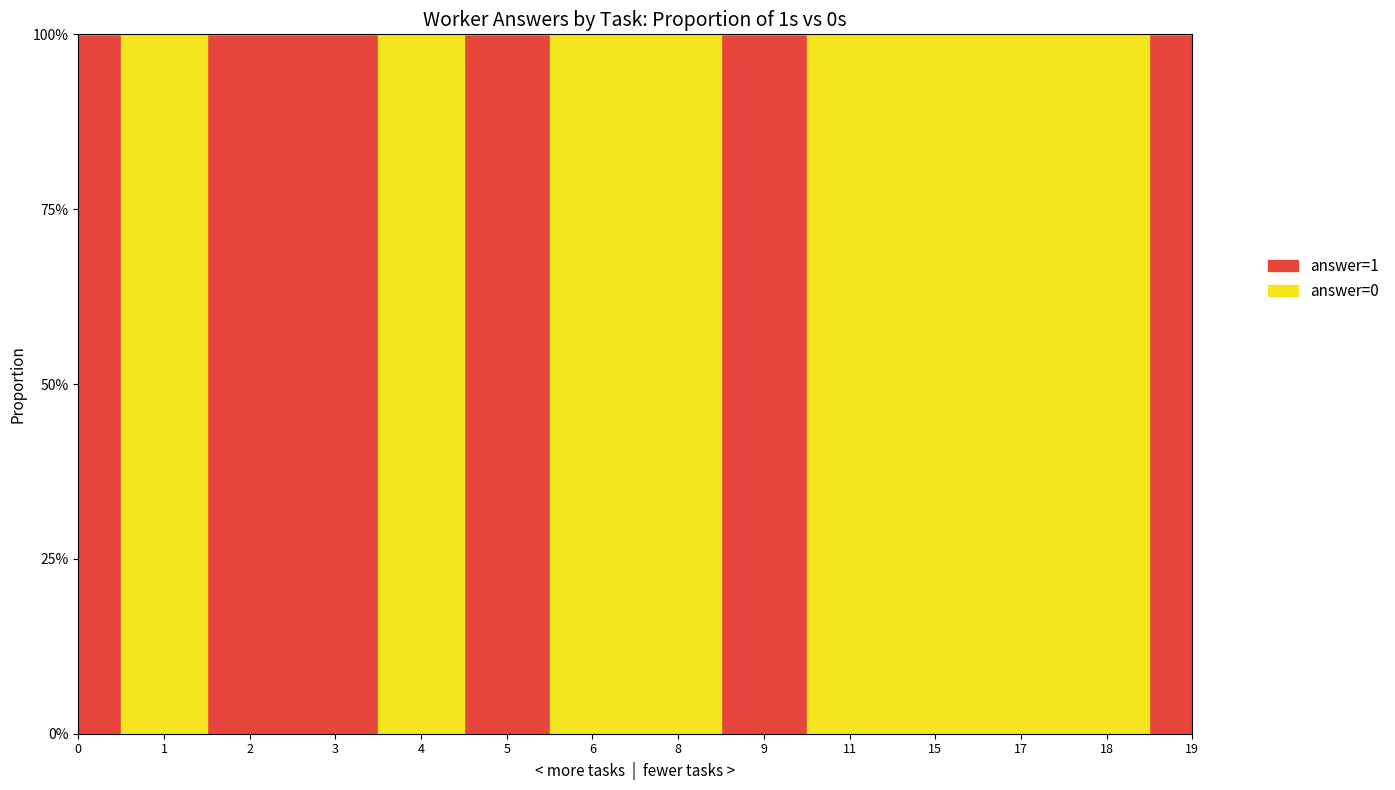

Which series has the largest total across all categories?

answer=0 (proportion)